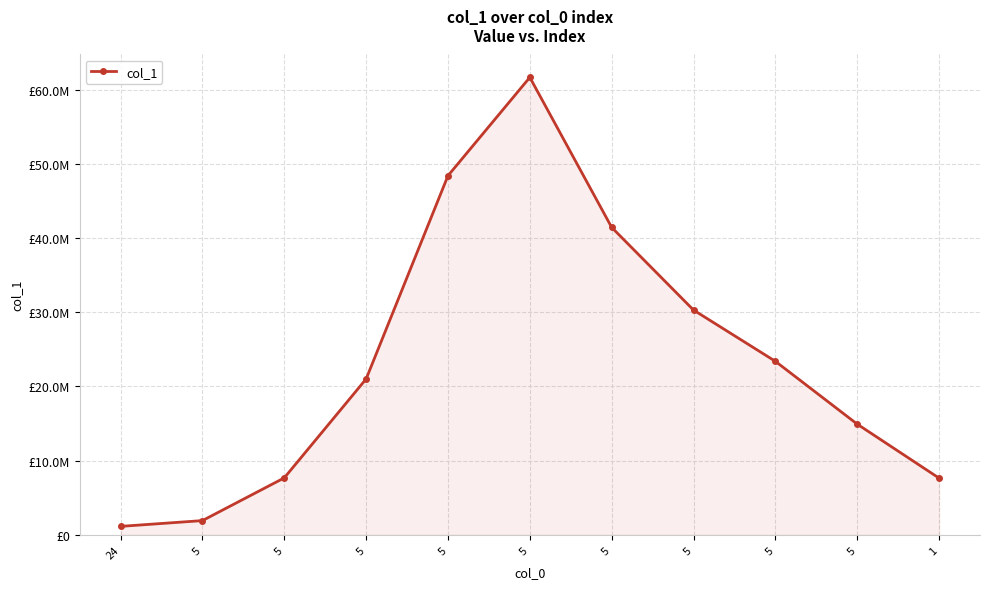

What is the value of the 2nd point from the left?

1916086